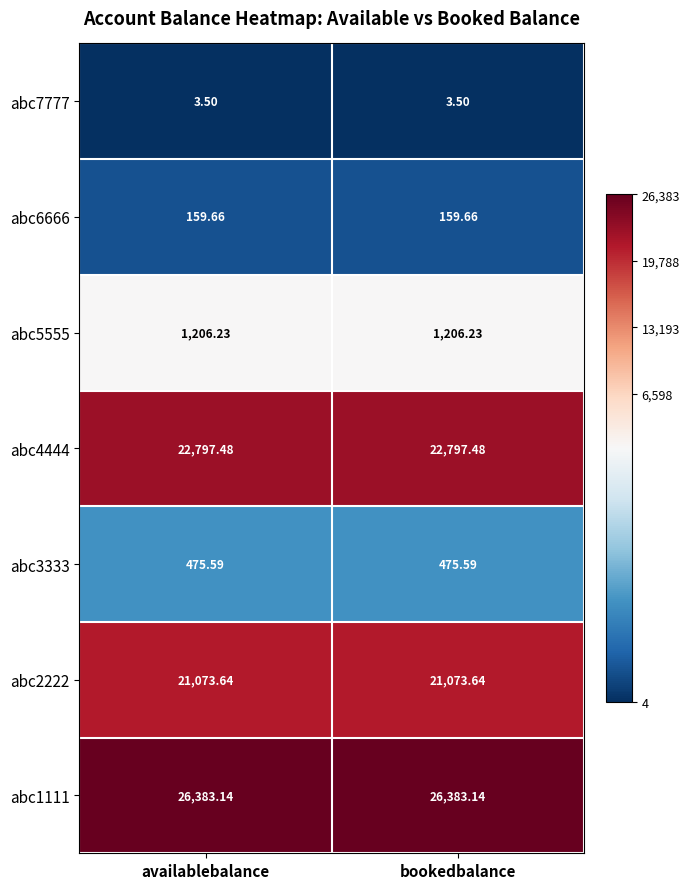

How many categories are shown in the chart?

2